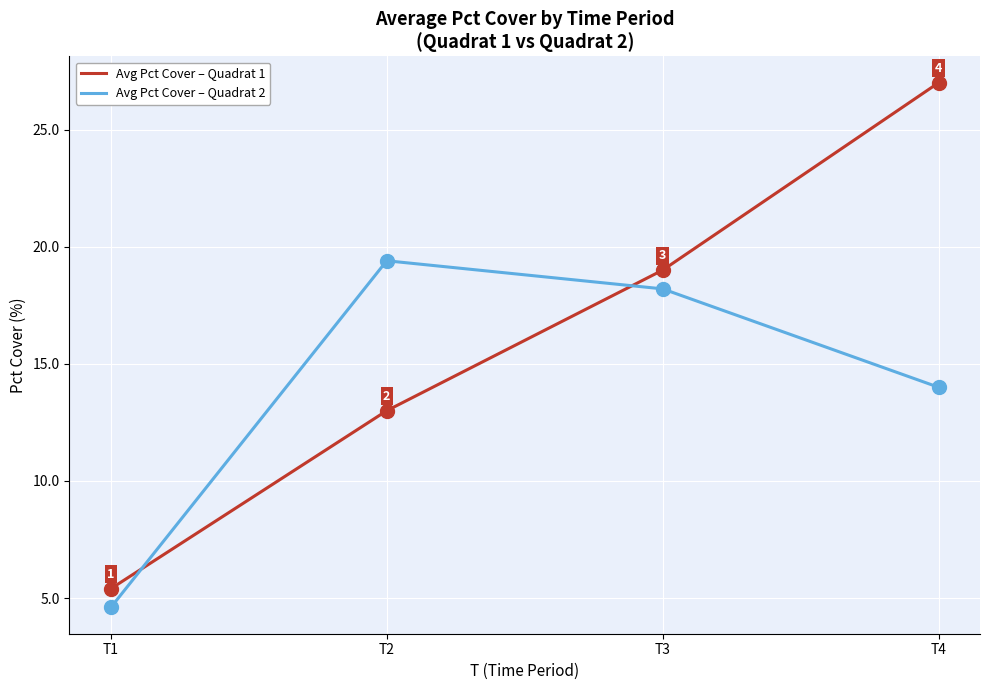

At T2, list the series in order from largest to smallest.

Avg Pct Cover – Quadrat 2, Avg Pct Cover – Quadrat 1